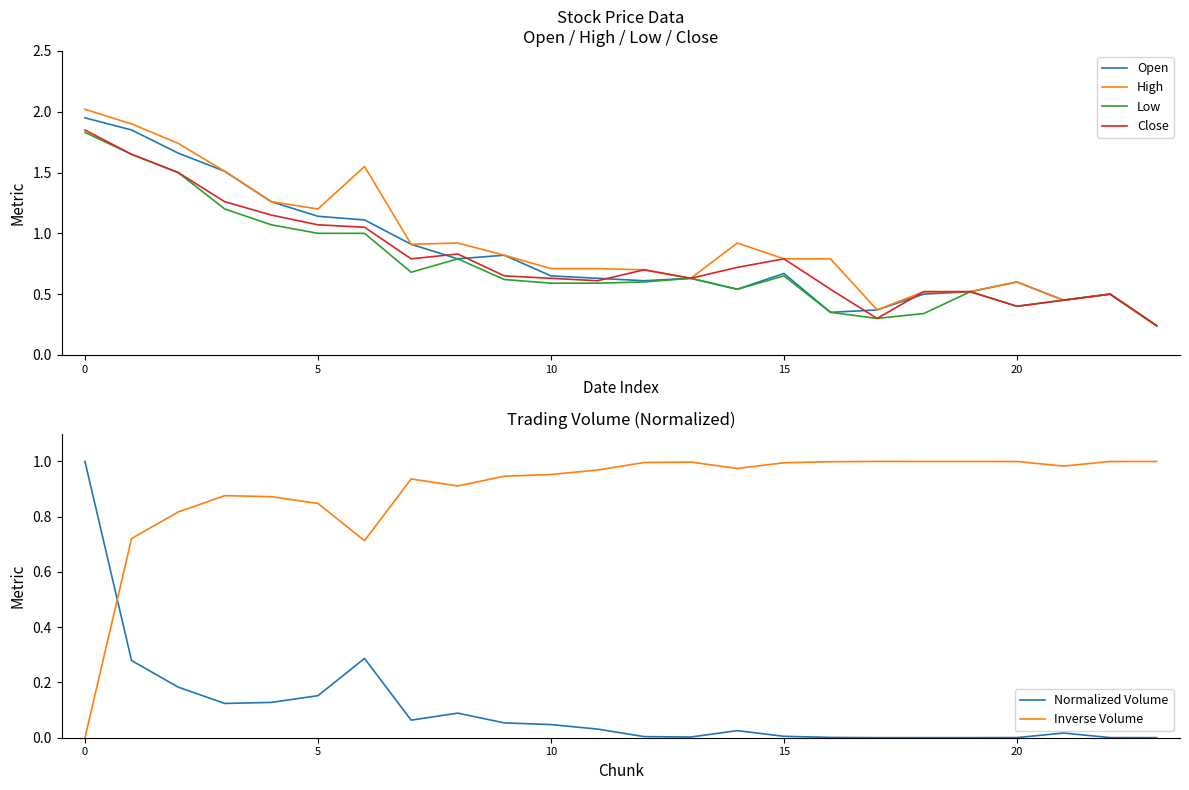

Is it true that Low equals 0.2 at 20?

False